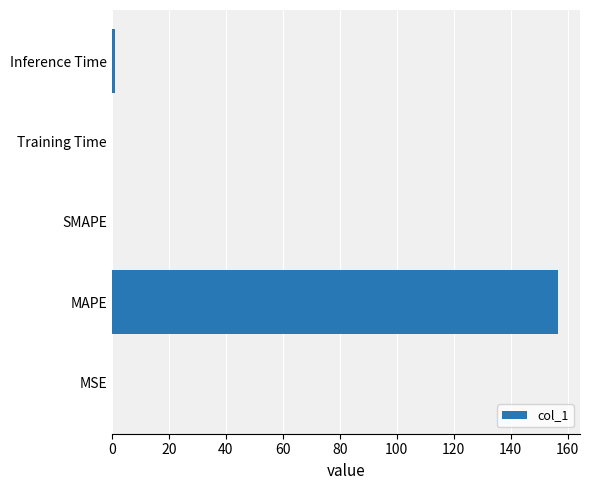

The chart shows a value of 0.0 at SMAPE. True or false?

True